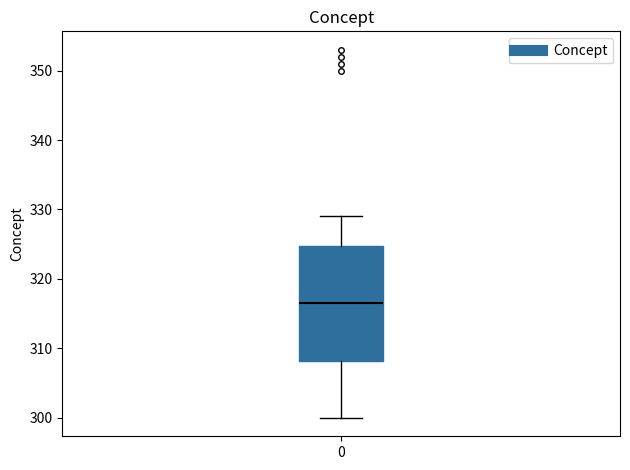

Transcribe this box plot: give where the median line is, the range the box spans, and where the two whiskers end, as read against the y-axis. The values are not printed on the chart, so give them approximately, as read against the axis.

median 317, box 308 to 325, whiskers 300 to 329